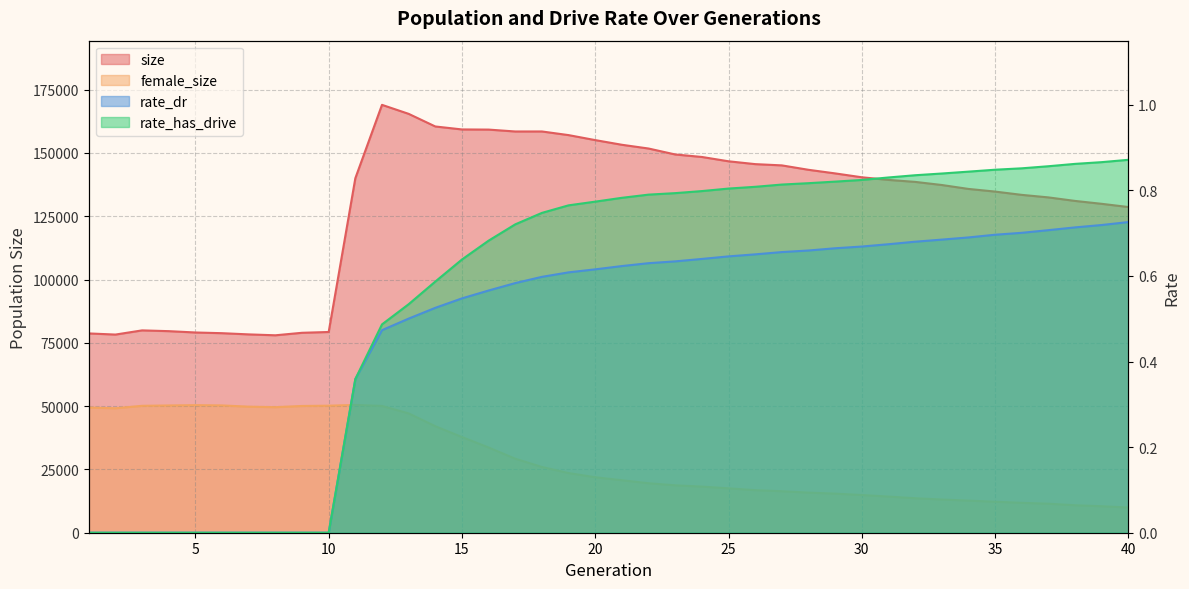

List the labels in order of female_size value, largest first.

11, 5, 6, 4, 10, 3, 12, 9, 7, 8, 1, 2, 13, 14, 15, 16, 17, 18, 19, 20, 21, 22, 23, 24, 25, 26, 27, 28, 29, 30, 31, 32, 33, 34, 35, 36, 37, 38, 39, 40